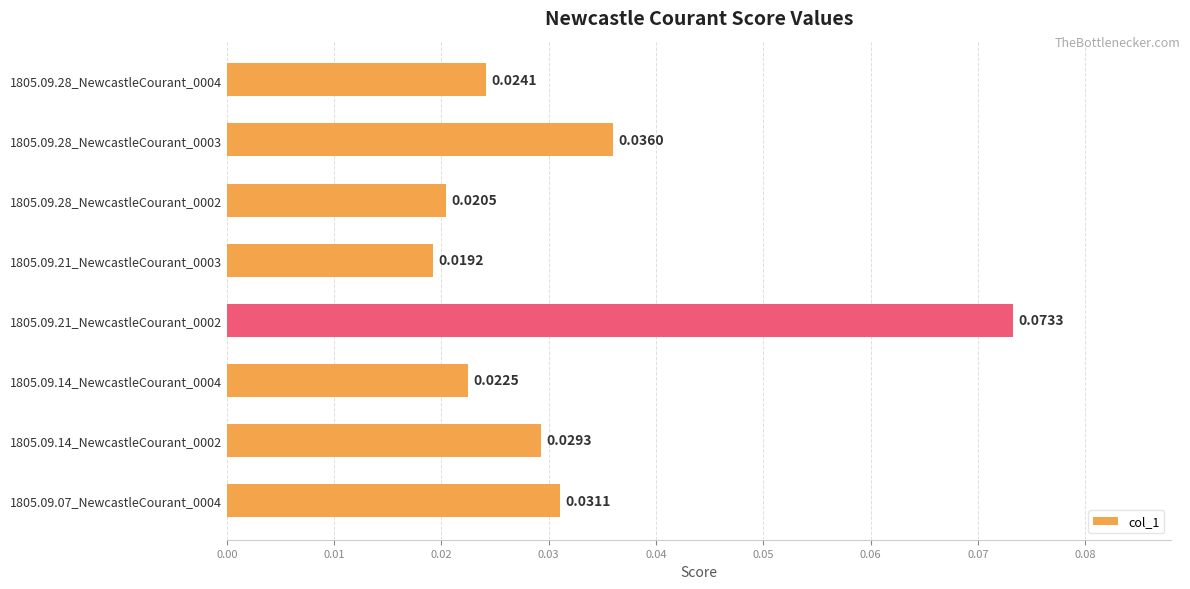

Which has a higher value, 1805.09.14_NewcastleCourant_0002 or 1805.09.21_NewcastleCourant_0003?

1805.09.14_NewcastleCourant_0002